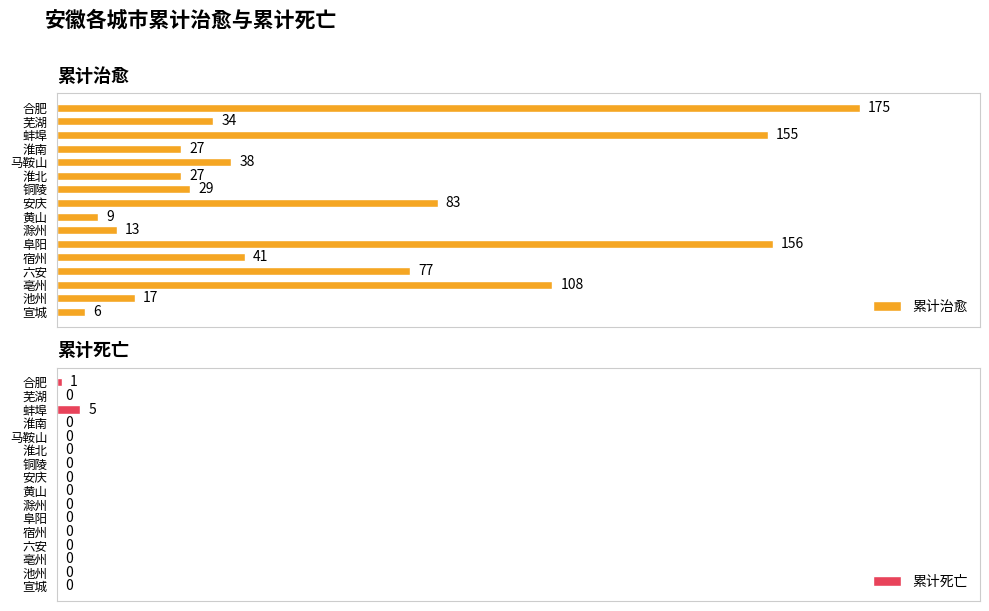

How many values in the 累计治愈 series exceed 38?

7